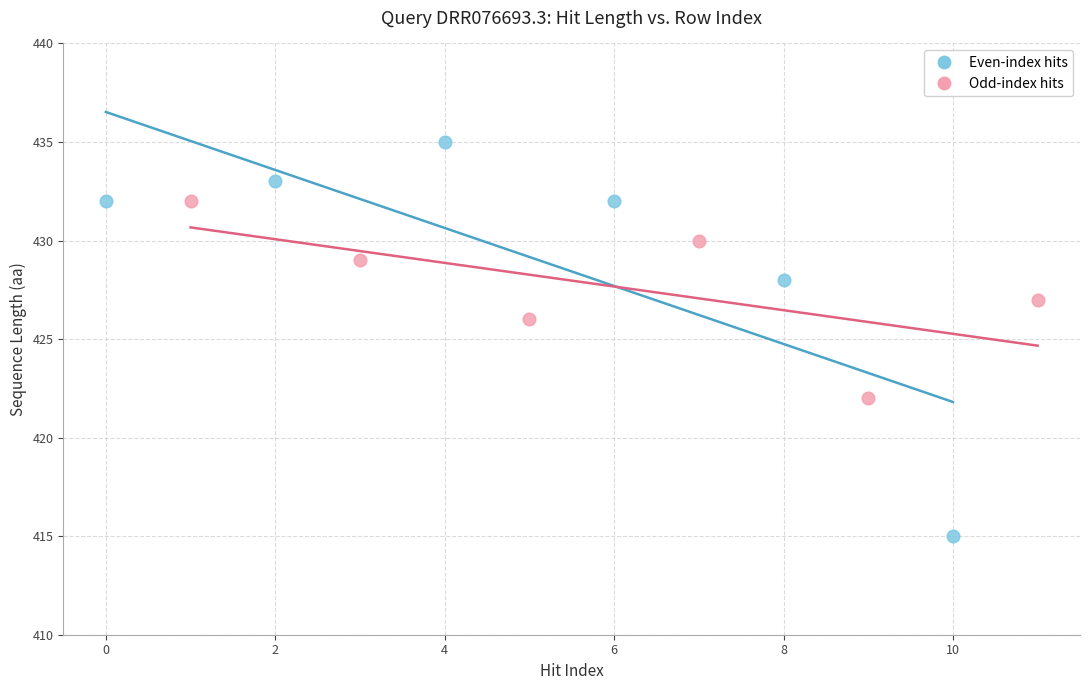

What are all the series names shown in the legend?

Even-index hits, Odd-index hits